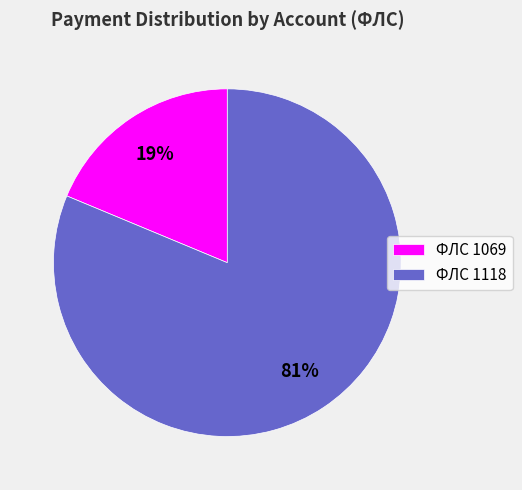

Between ФЛС 1069 and ФЛС 1118, which is larger?

ФЛС 1118